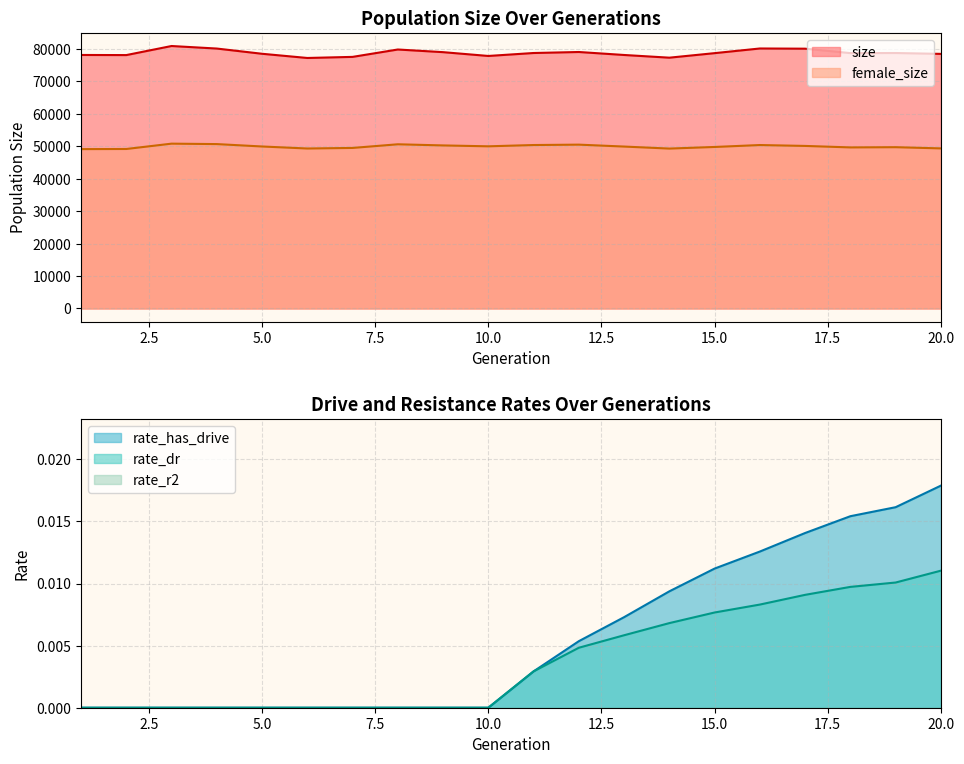

True or false: size and female_size intersect in this chart.

False